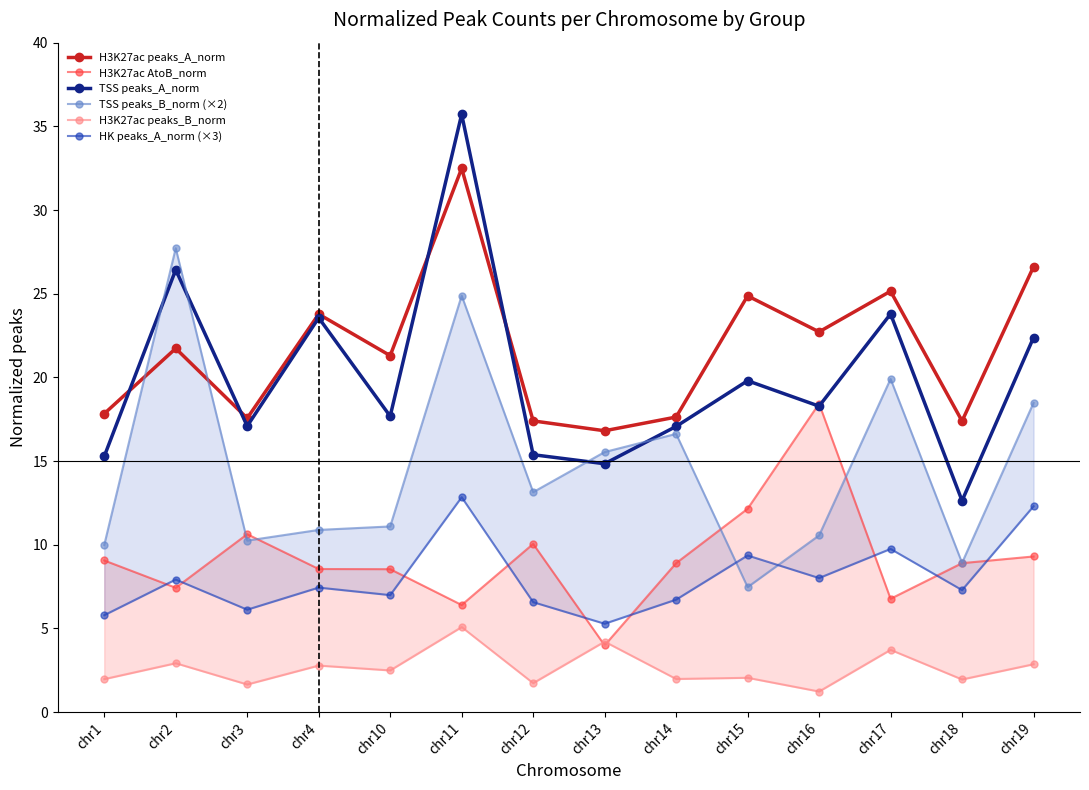

How many times do TSS peaks_A_norm and H3K27ac peaks_A_norm cross each other?

4